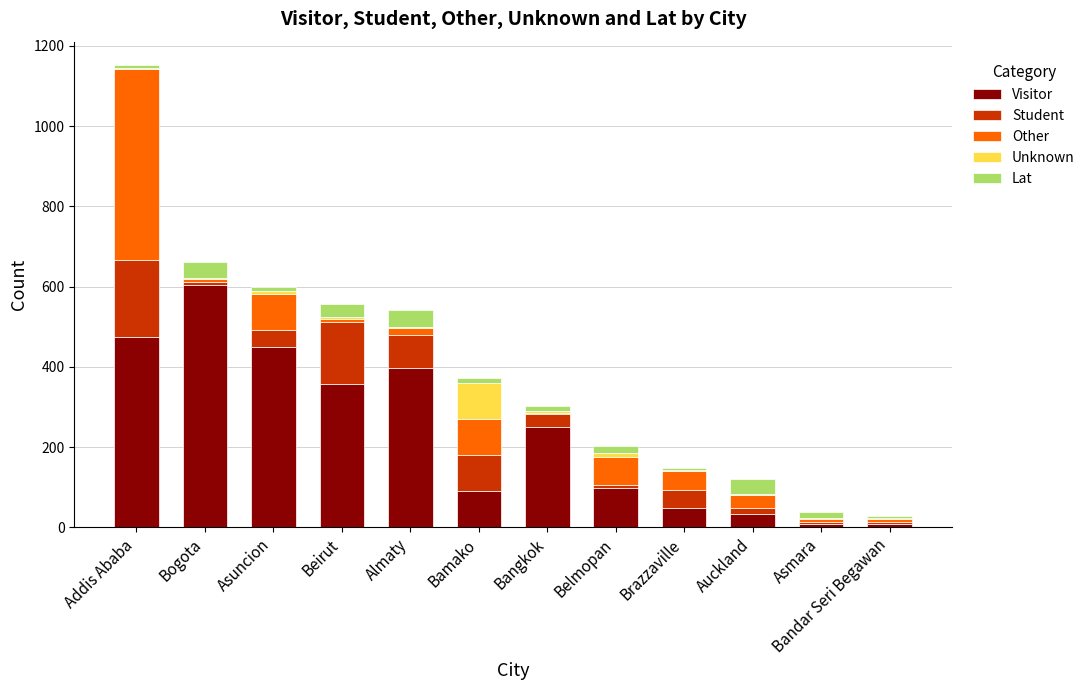

How many data points does each series have?

12